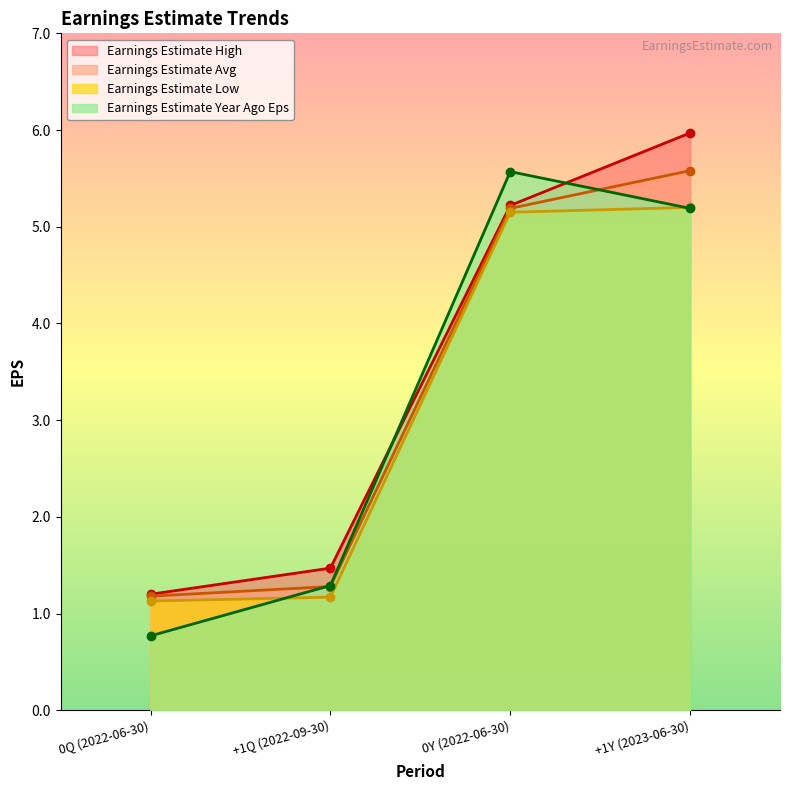

Does the chart have visible grid lines?

No